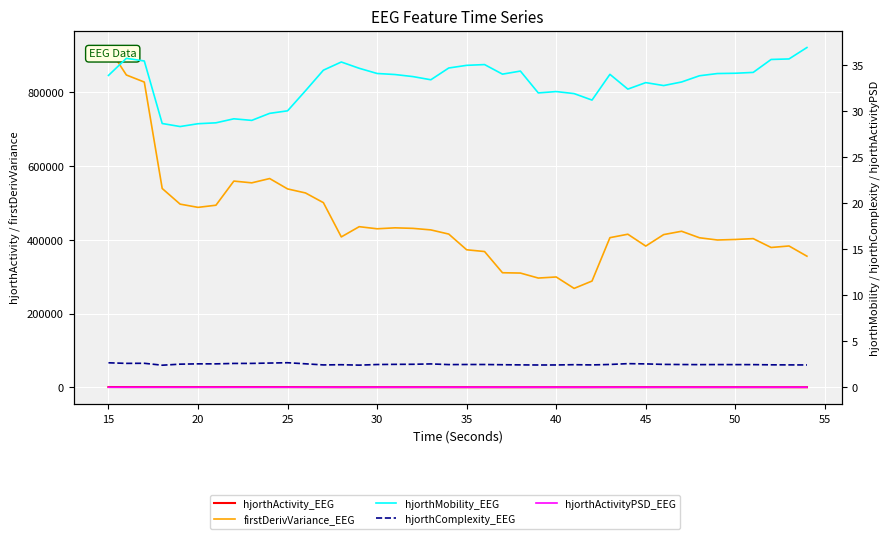

Is this an area chart (filled region under the line)?

No